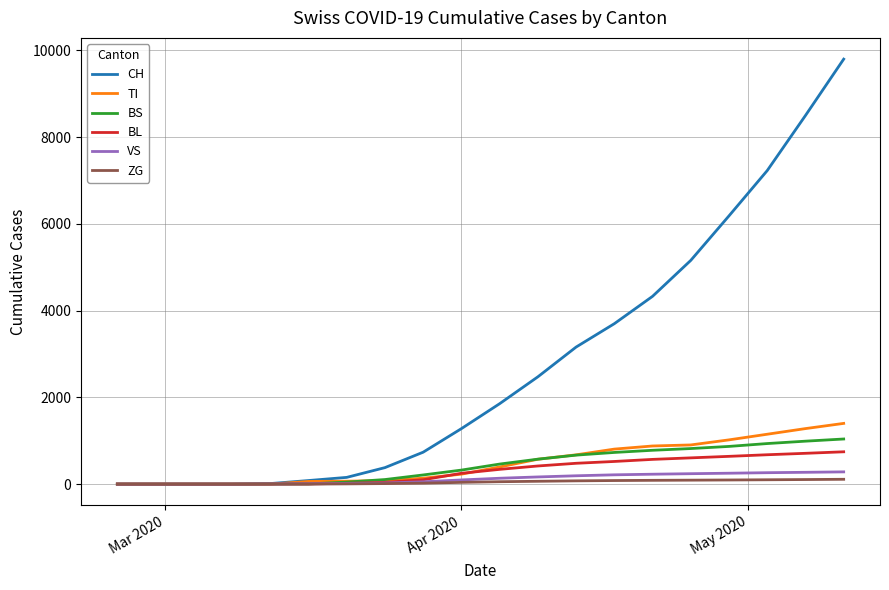

Which series has the largest total across all categories?

CH